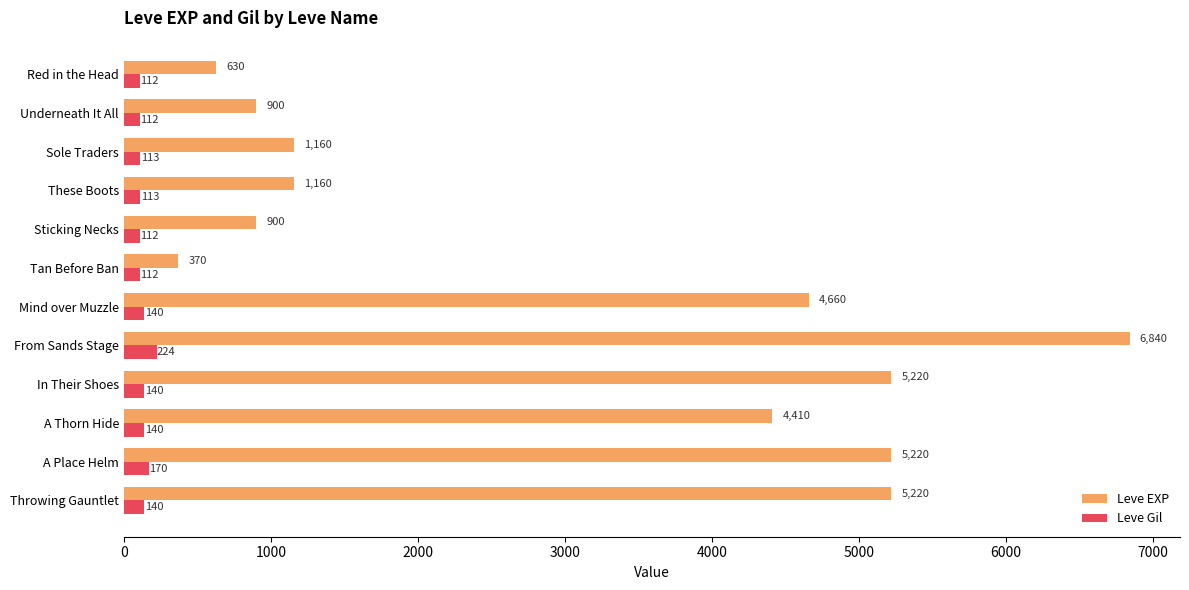

Where is Leve Gil nearest to the value 168?

A Place Helm